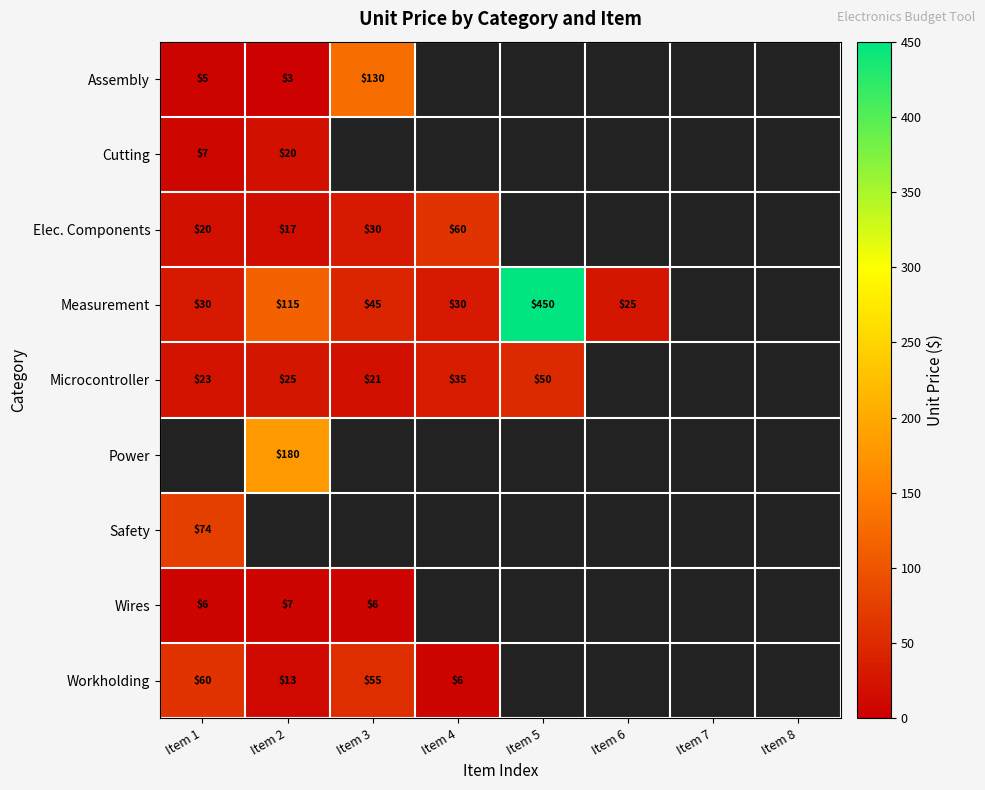

Is it true that Measurement equals 744 at Item 5?

False